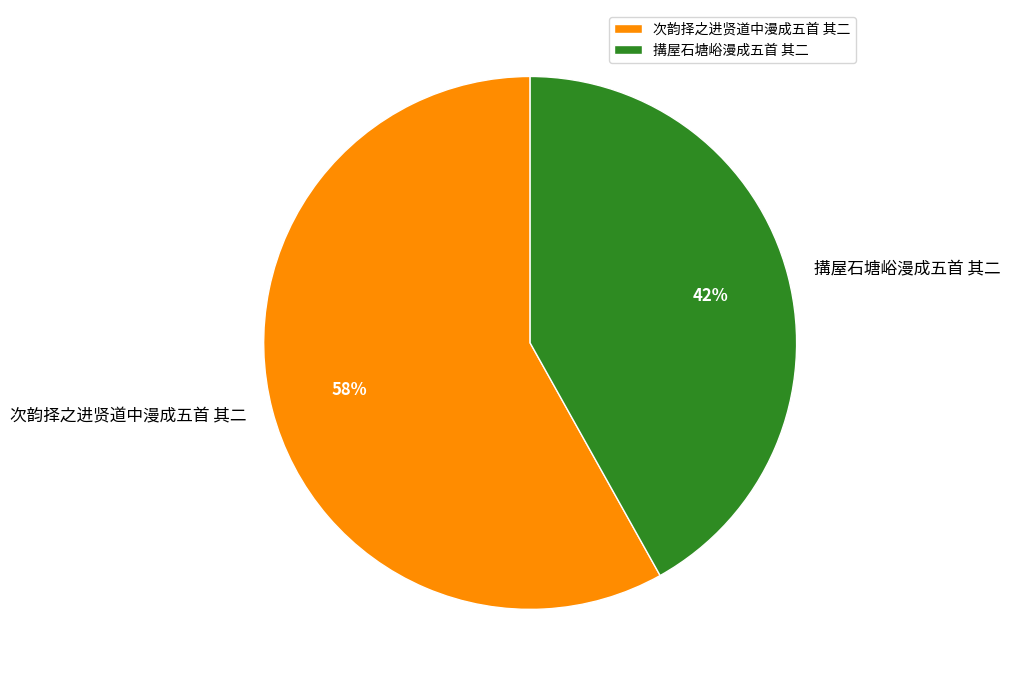

Combined, do 搆屋石塘峪漫成五首 其二 and 次韵择之进贤道中漫成五首 其二 account for over 50%?

Yes